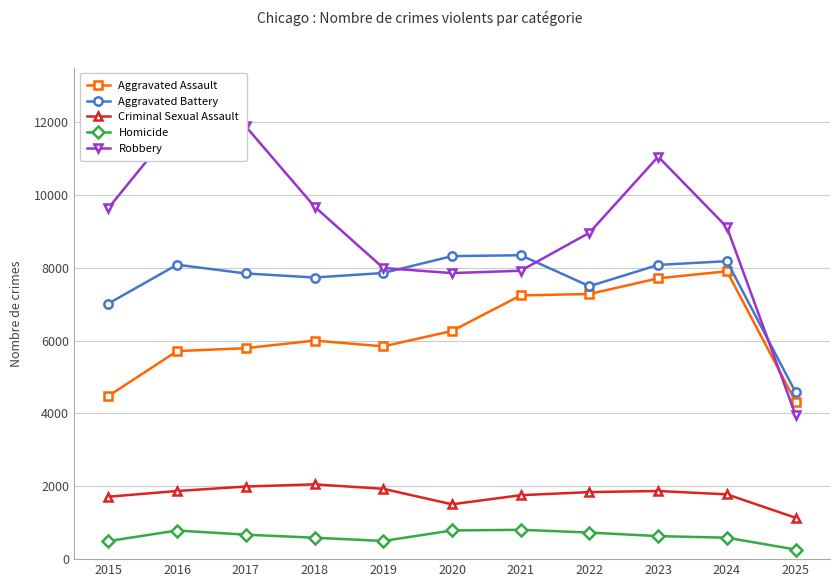

Does the chart display data point markers on the line(s)?

Yes